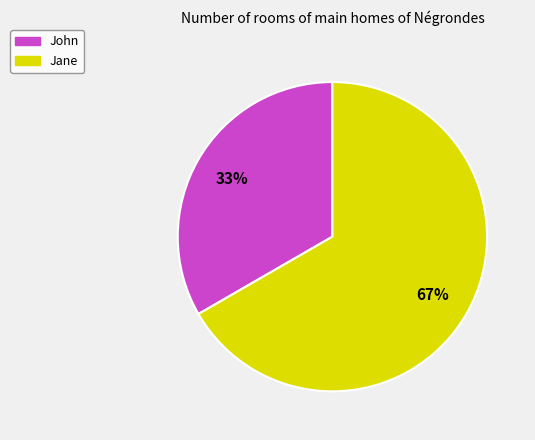

True or false: Jane accounts for 67% of the total.

True